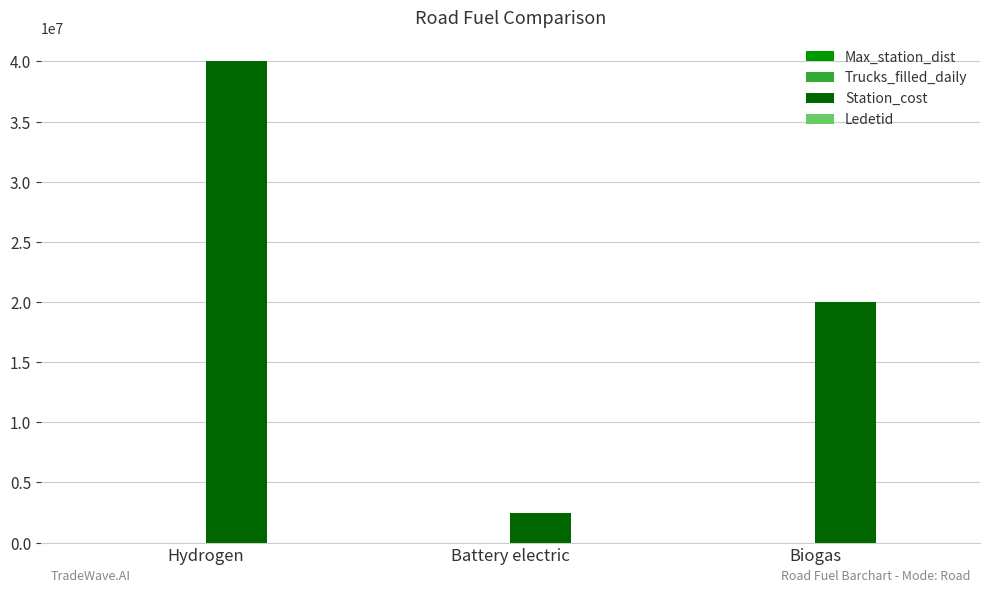

Between Battery electric and Biogas, which series saw the biggest shift?

Station_cost